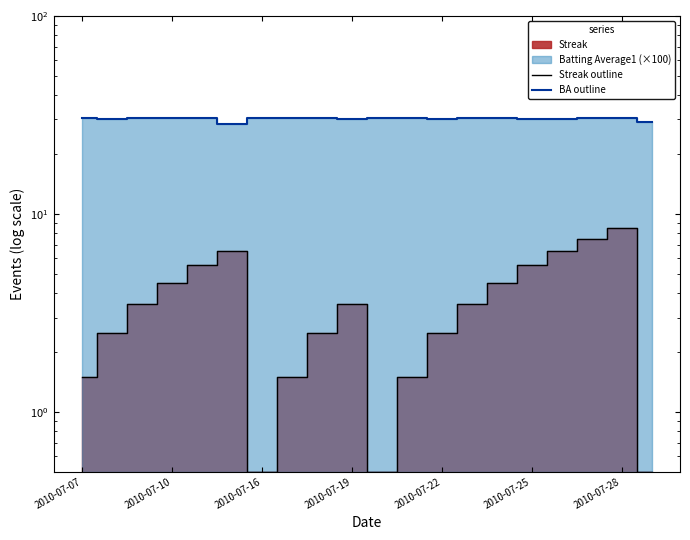

At 2010-07-10, list the series in order from largest to smallest.

BA outline, Streak outline